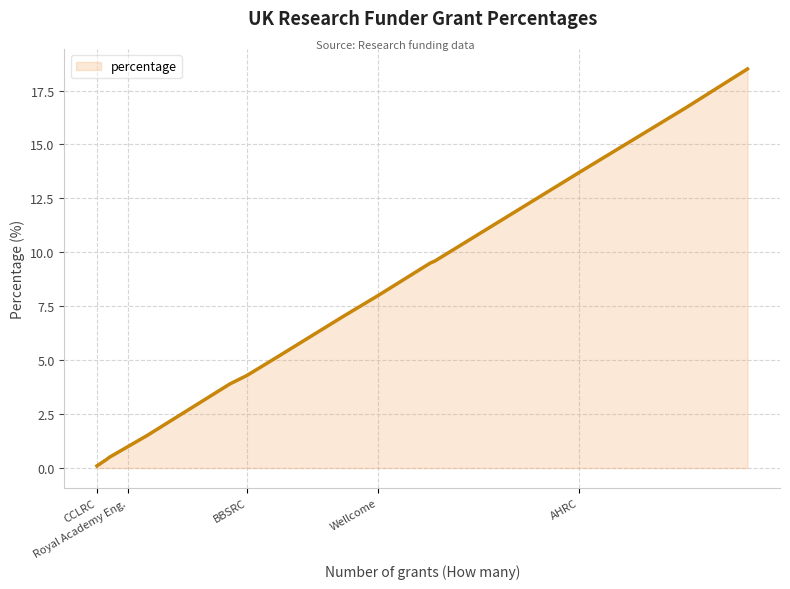

Reading left to right, what are all the values shown in this chart?

0.1	0.4	0.5	1.0	1.5	3.9	4.3	5.2	7.0	8.0	9.5	9.6	13.7	16.7	18.5